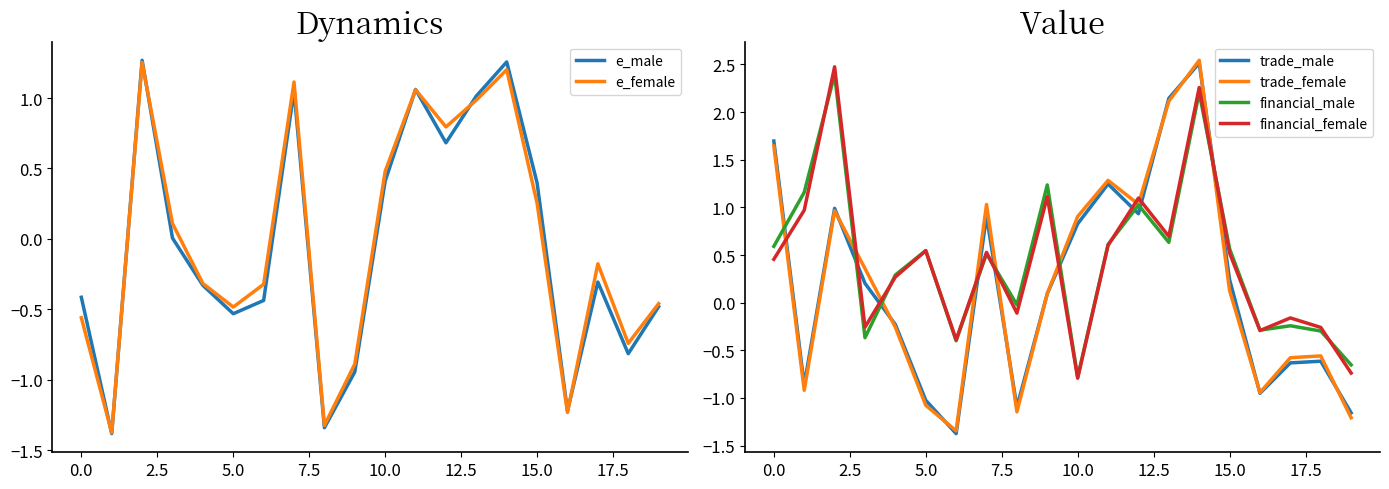

What are all the series names shown in the legend?

e_male, e_female, trade_male, trade_female, financial_male, financial_female